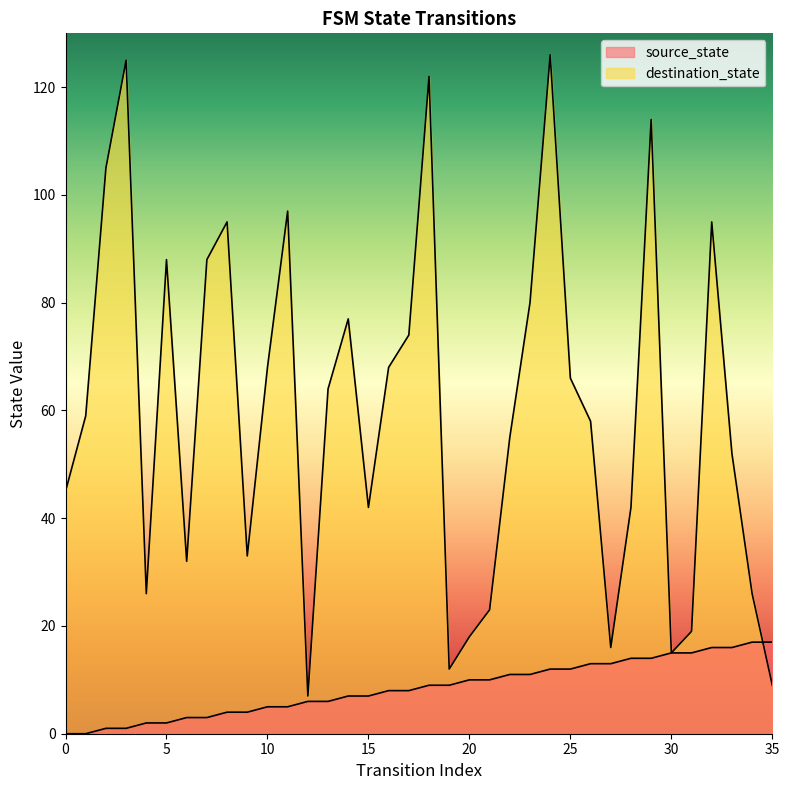

After their last crossing, which series has the higher values: destination_state or source_state?

source_state